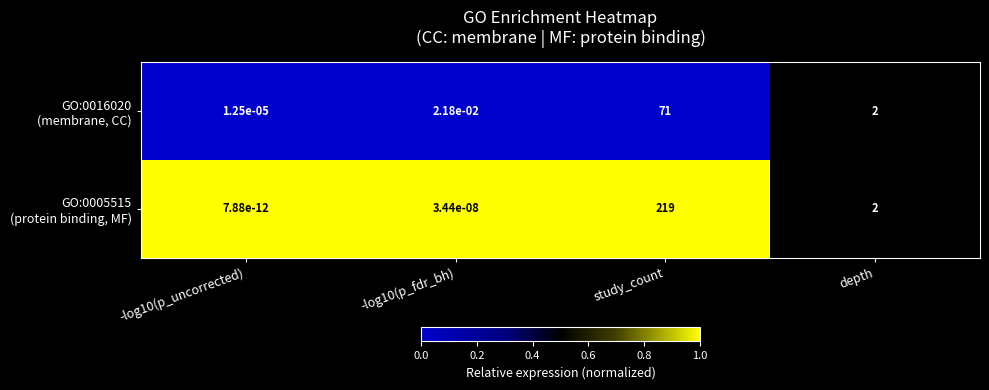

Which label corresponds to the largest value in the chart?

study_count